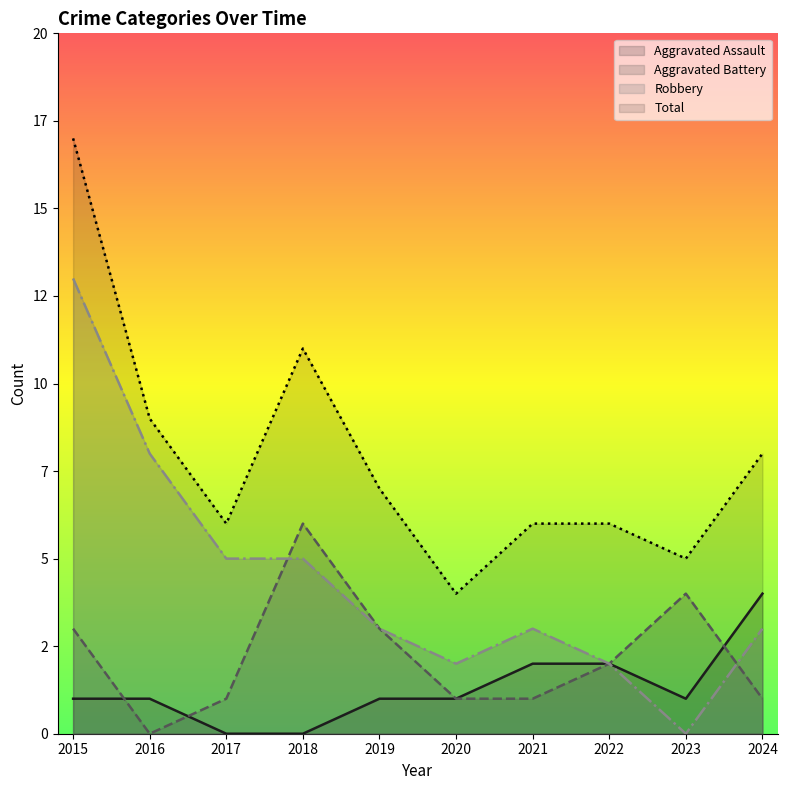

Read the Aggravated Battery value at 2020.

1